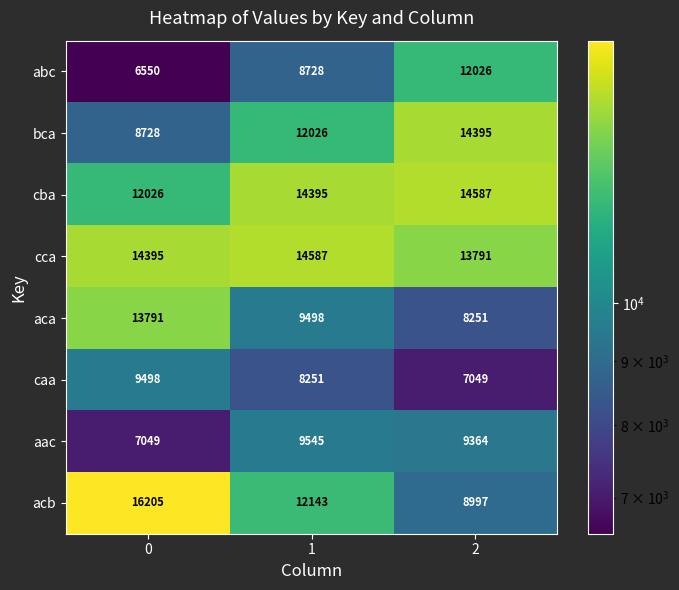

What is the difference between the aac values at 0 and 2?

2315